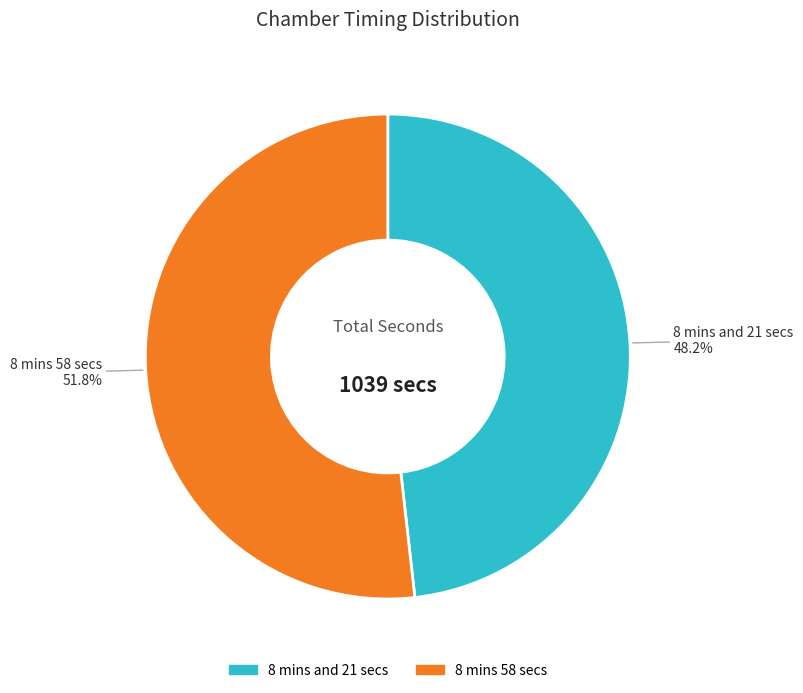

How many segments does this pie chart have?

2